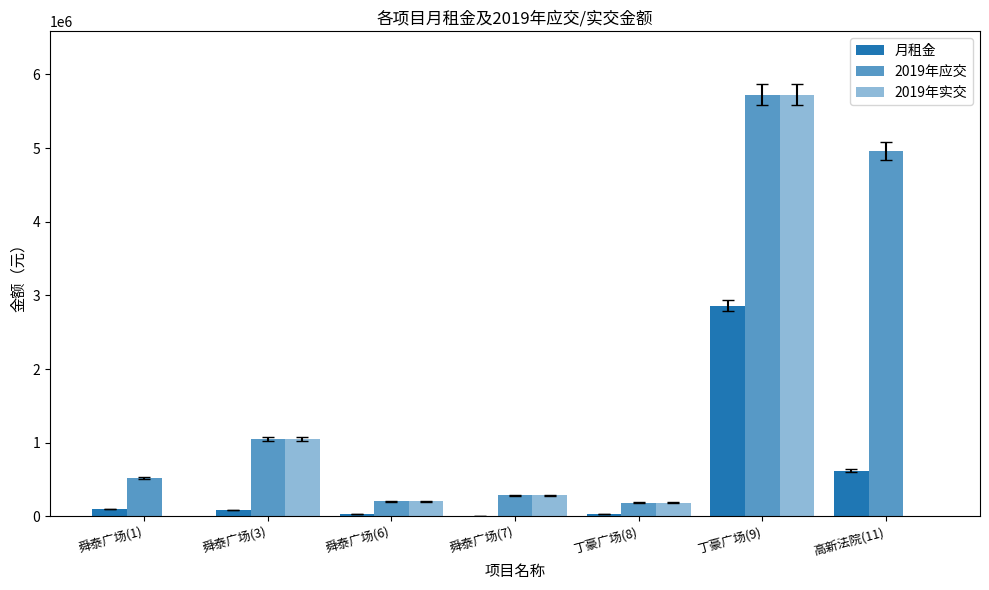

What is the difference between the highest and lowest values at 舜泰广场(6)?

171550.0